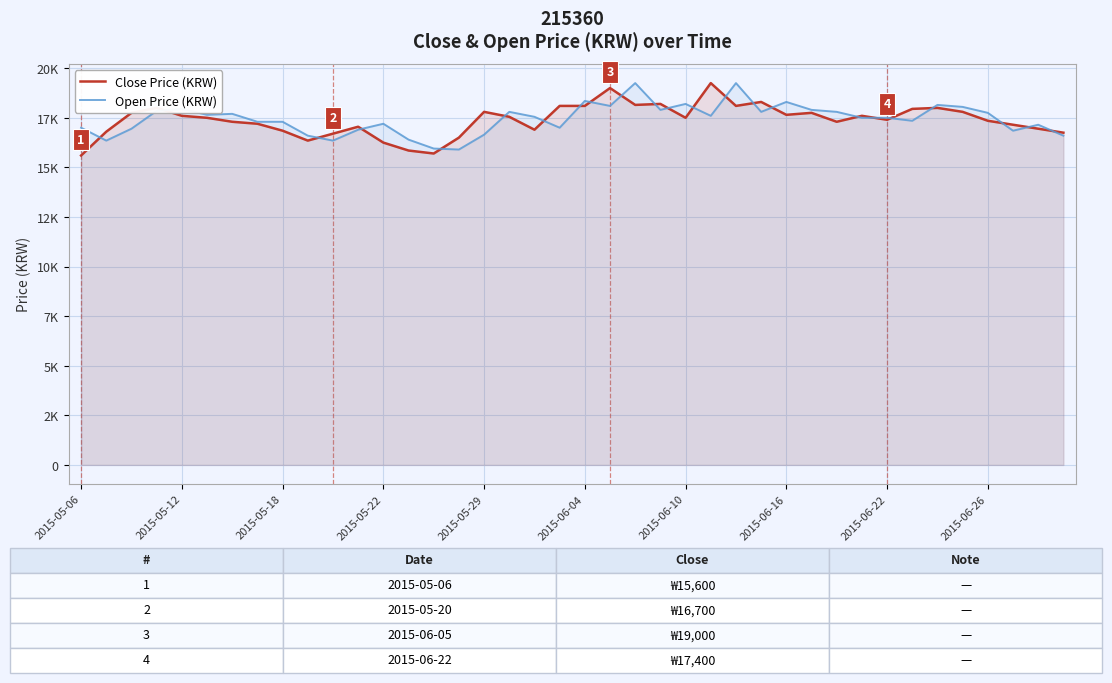

What value does the Open Price (KRW) series have at 2015-05-22, to the nearest 10?

17200